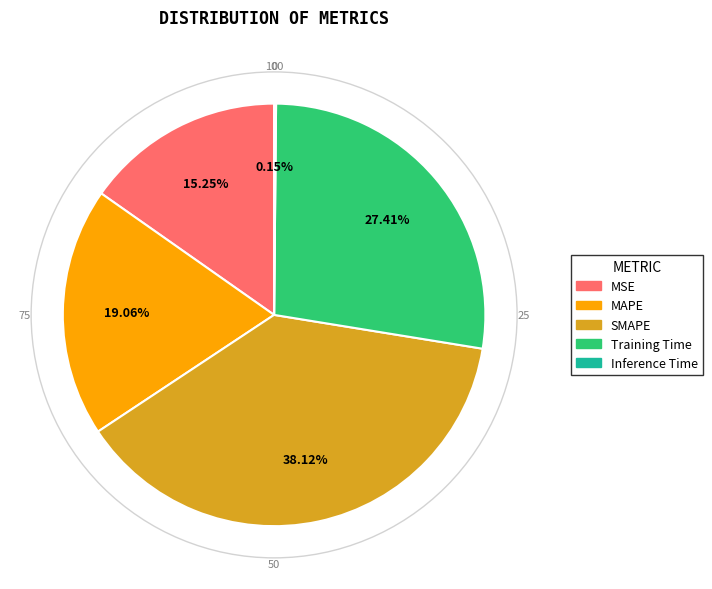

What is the largest slice in the pie chart?

SMAPE